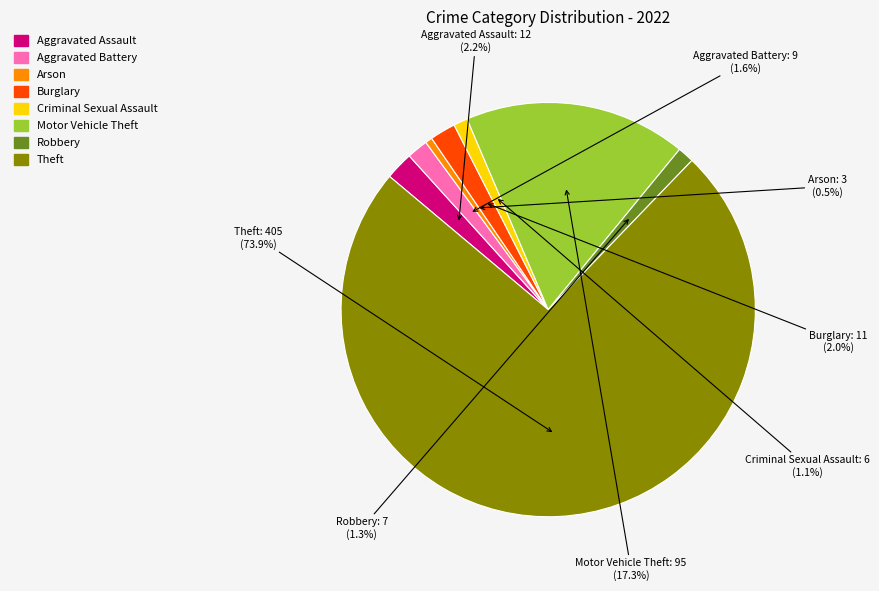

What is the ratio of the value at Theft to the value at Motor Vehicle Theft?

4.3